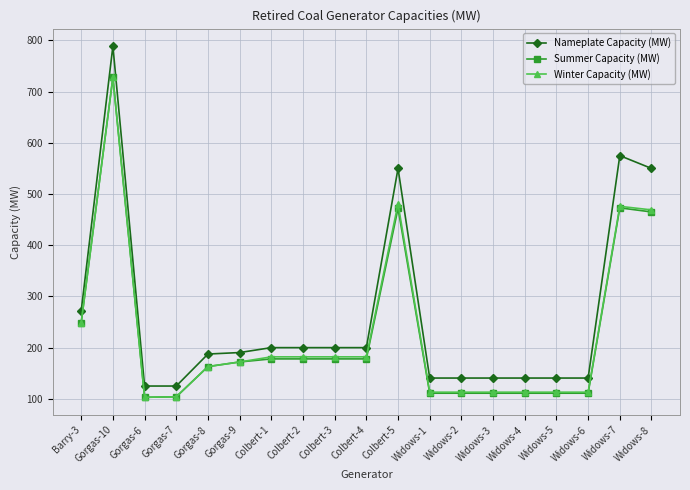

Where is the first local maximum for Summer Capacity (MW)?

Gorgas-10